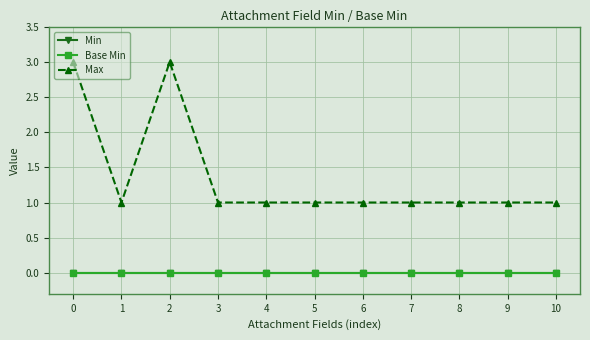

List the labels in order of Max value, largest first.

0, 2, 1, 3, 4, 5, 6, 7, 8, 9, 10